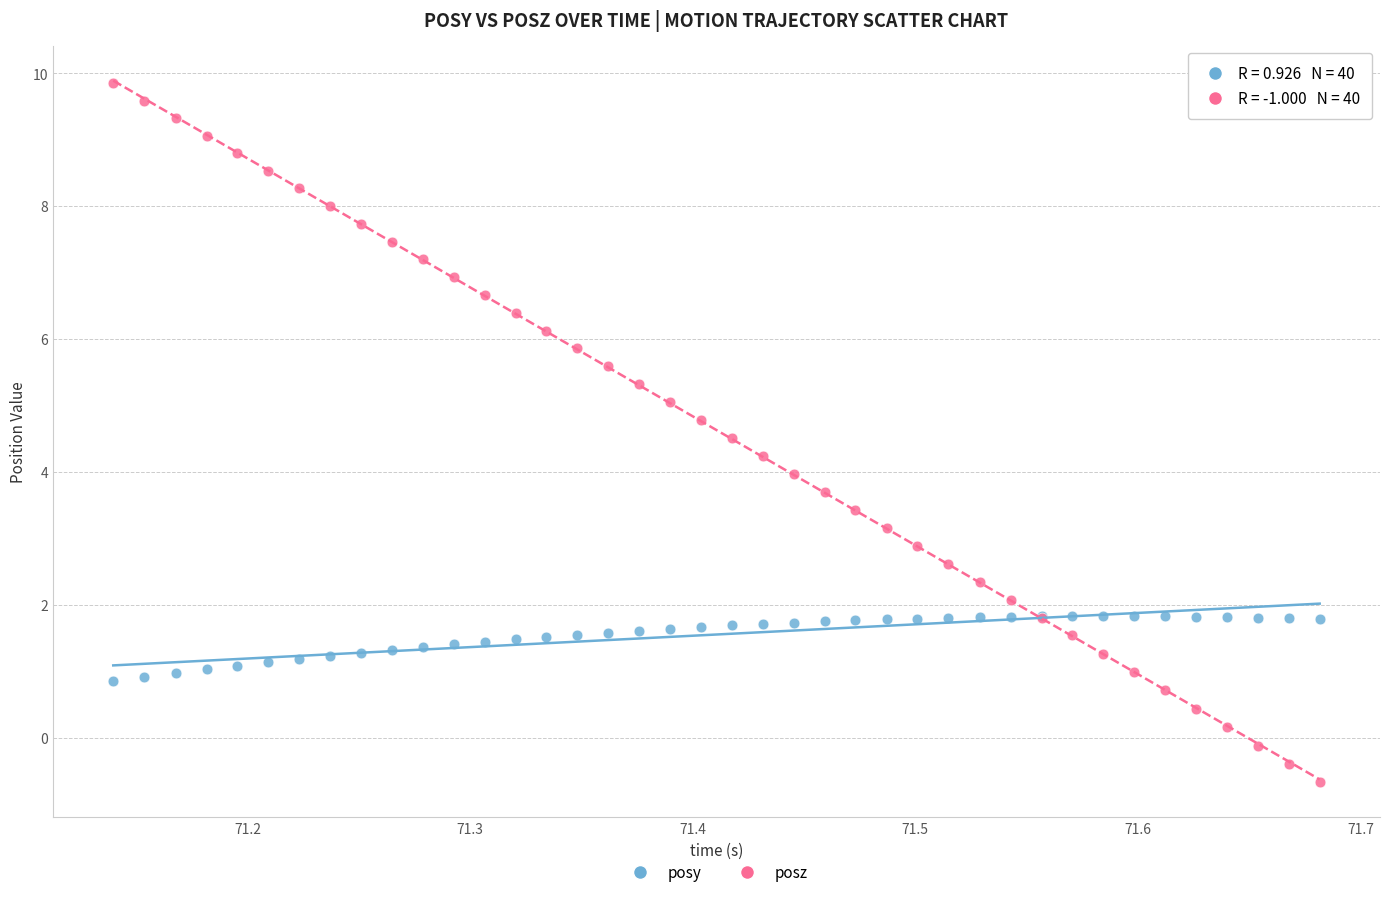

Which series has the widest spread of Y values?

posz